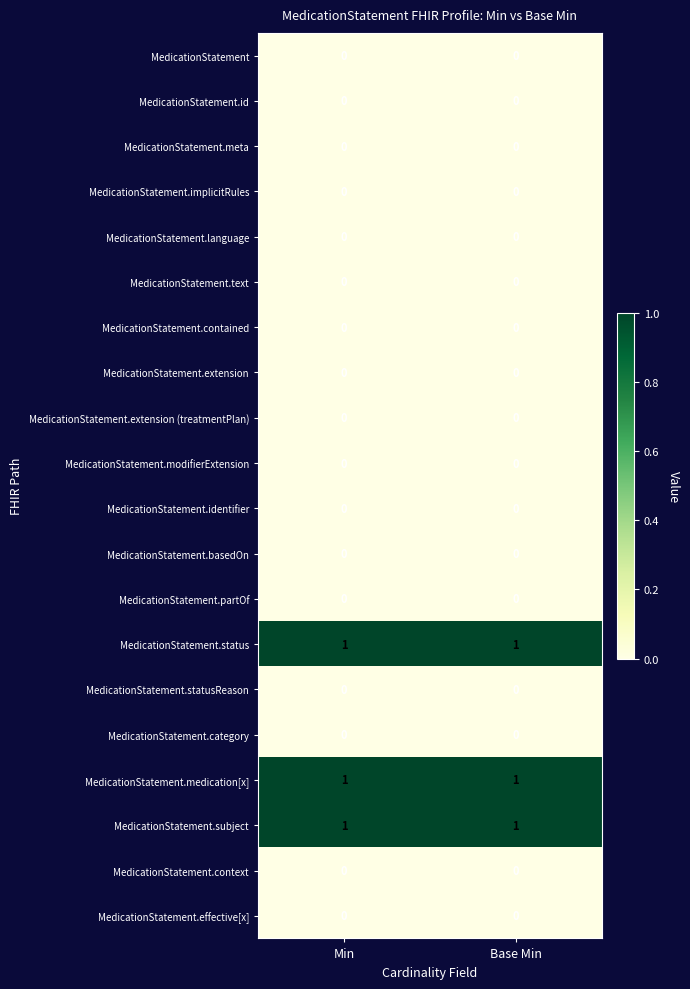

Which series has the largest total across all categories?

MedicationStatement.status